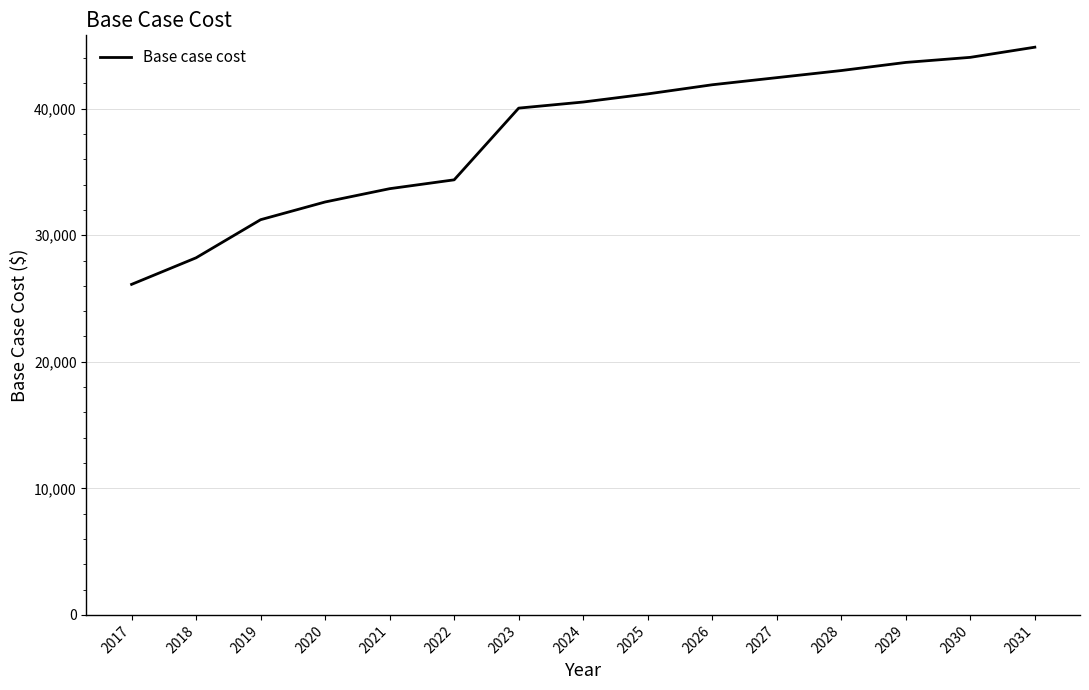

True or false: there are more than 2 points higher than both neighbors.

False